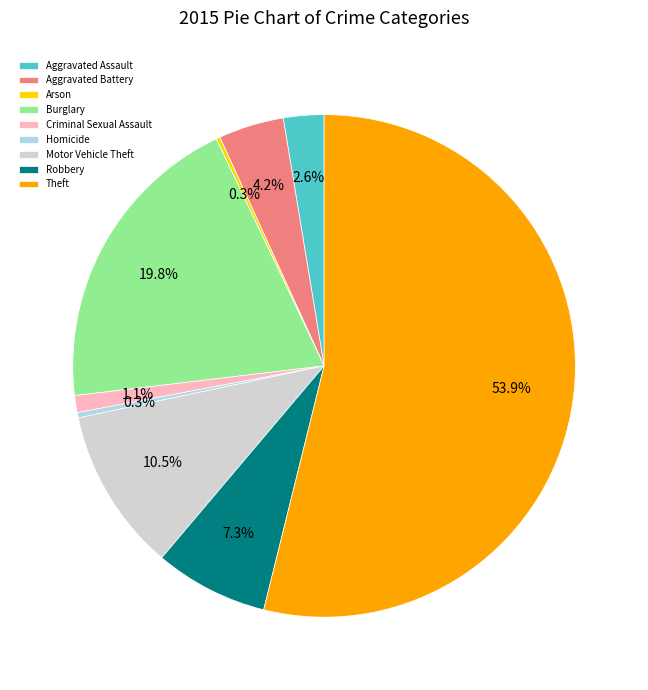

To the nearest percent, what percentage of the pie is Burglary?

20%